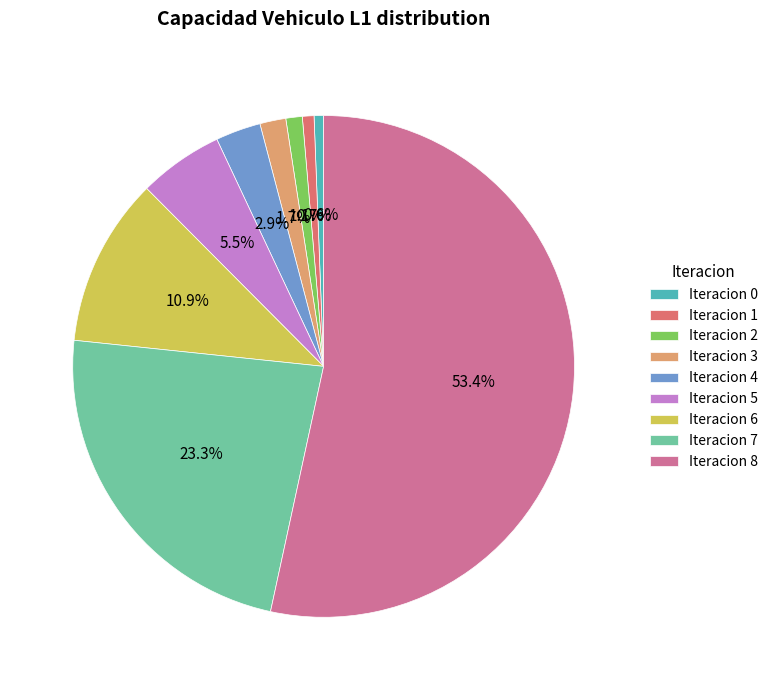

How many slices are in this pie chart?

9